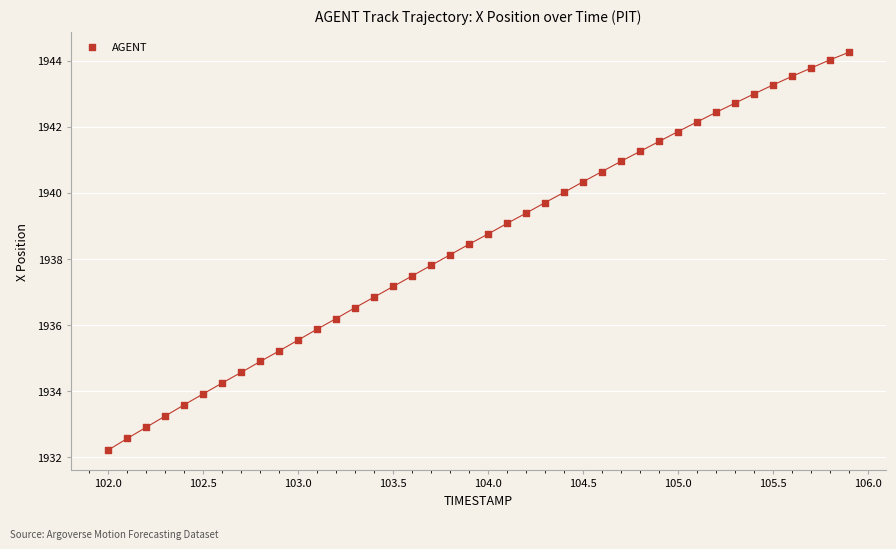

What is the range of X values (max minus min)?

3.9